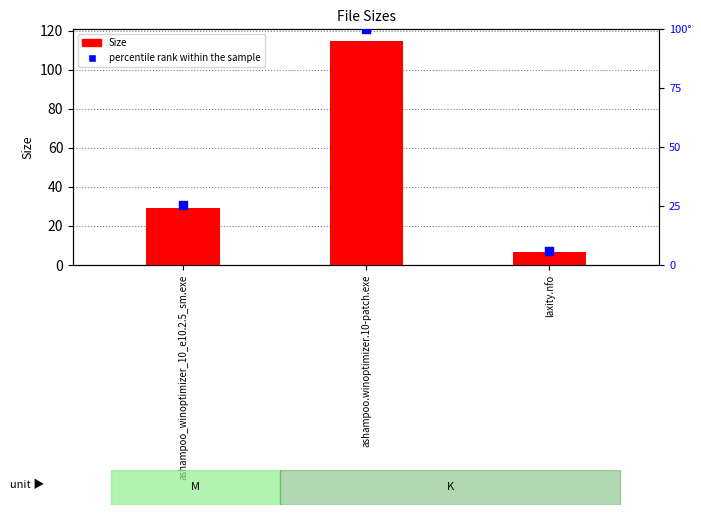

What is the total value across all series at ashampoo_winoptimizer_10_e10.2.5_sm.exe?

54.5